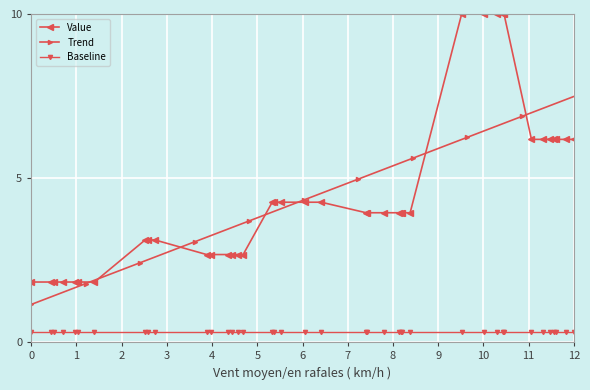

True or false: Baseline and Value cross at least once.

False